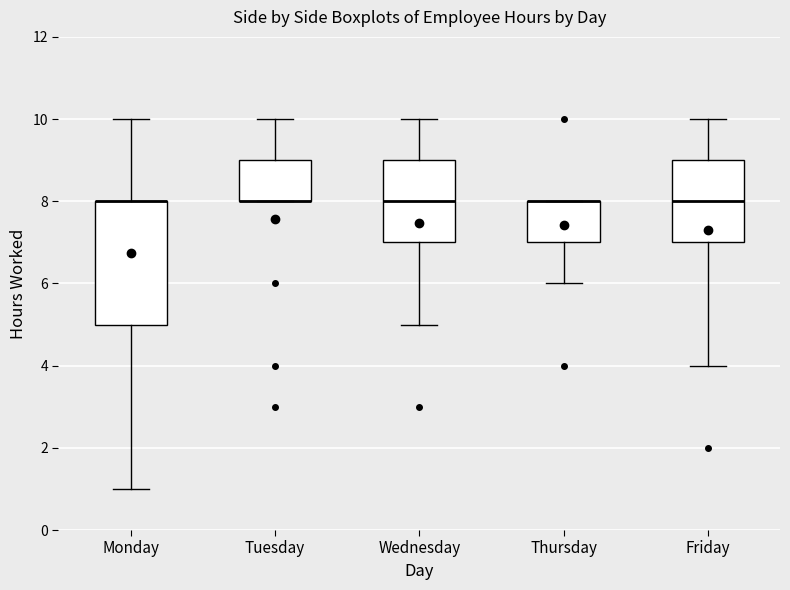

Comparing the boxes themselves (not the whiskers), which one is the tallest?

Monday